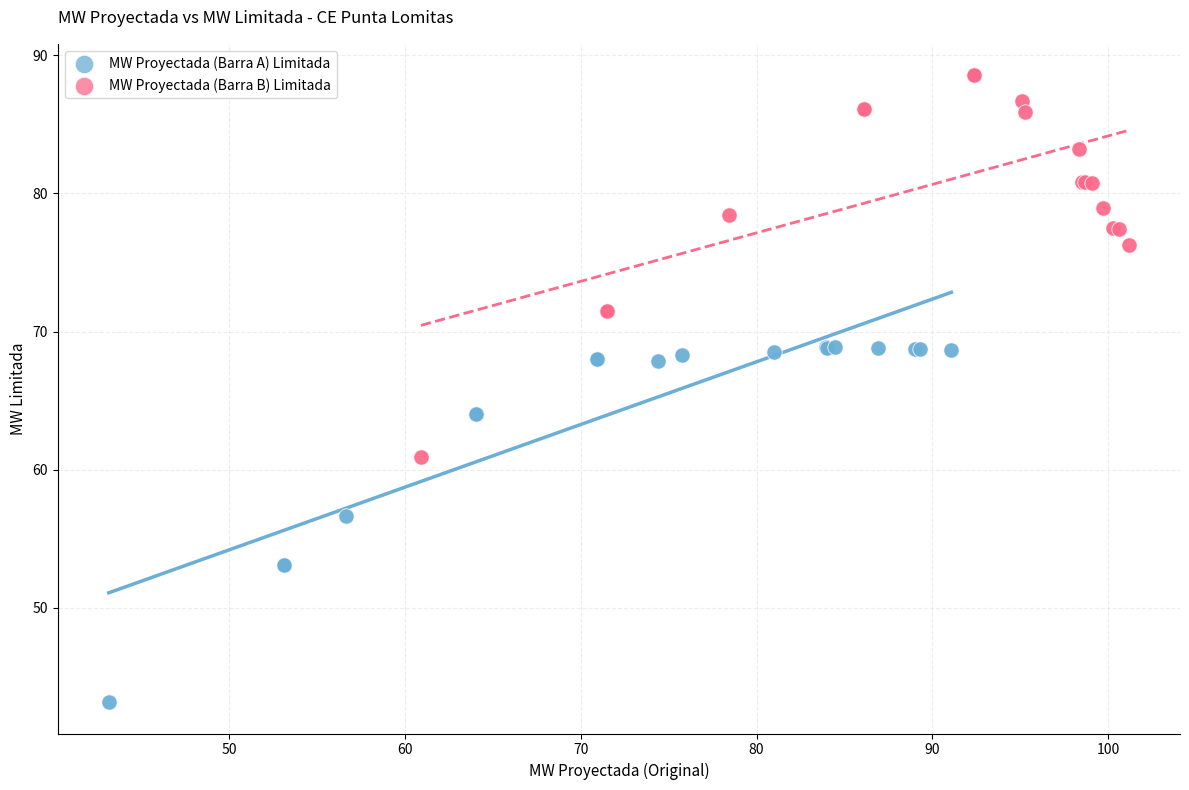

Which series reaches the minimum Y coordinate?

MW Proyectada (Barra A) Limitada